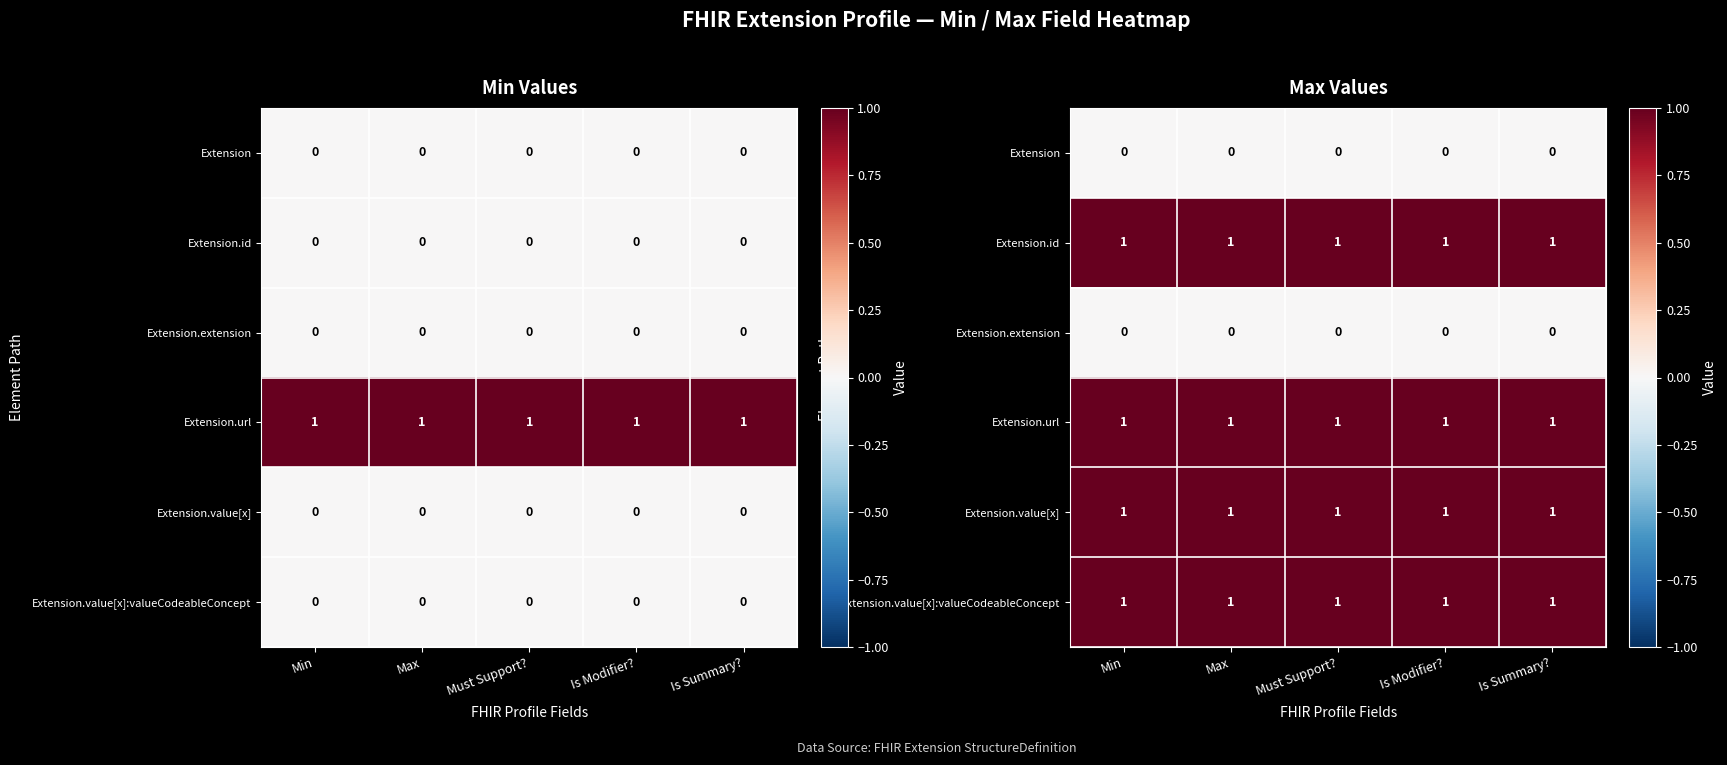

What is the difference between the highest and lowest values at Is Summary??

1